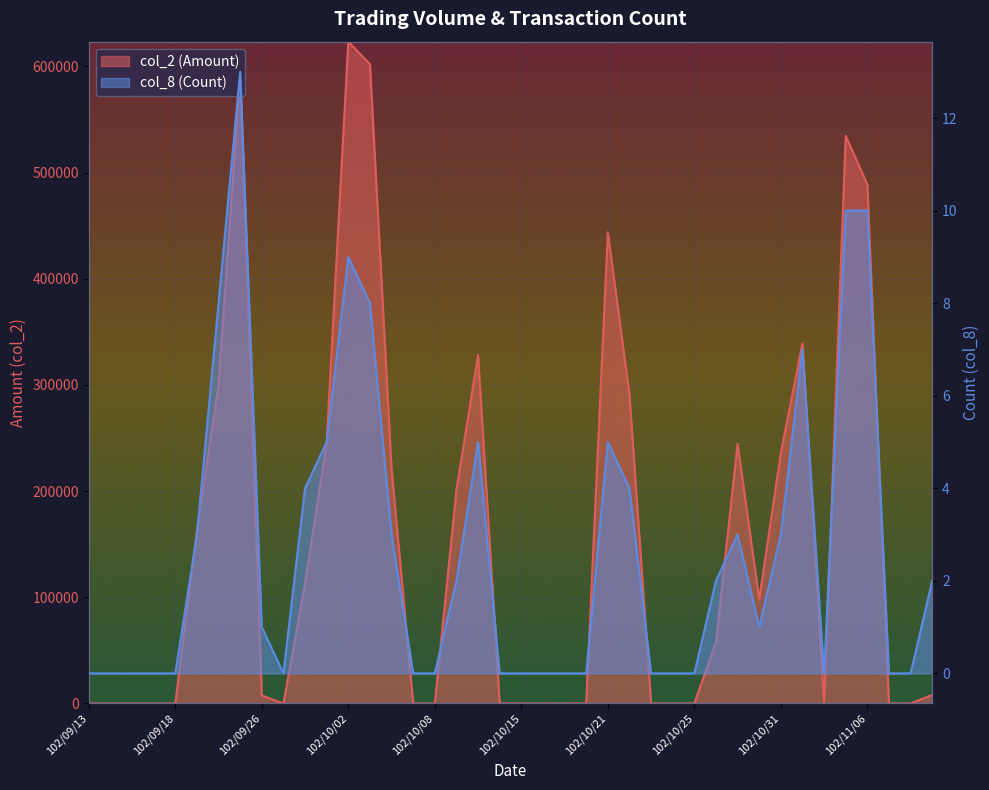

True or false: col_2 (Amount) and col_8 (Count) intersect in this chart.

False